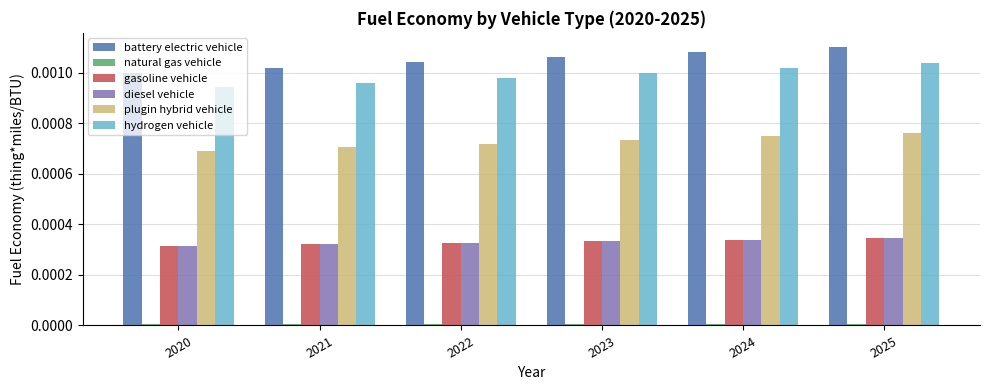

Which series has the largest total across all categories?

battery electric vehicle